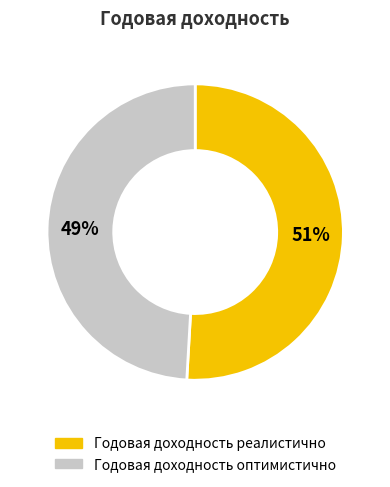

Is it true that Годовая доходность оптимистично is 49% of the pie?

True